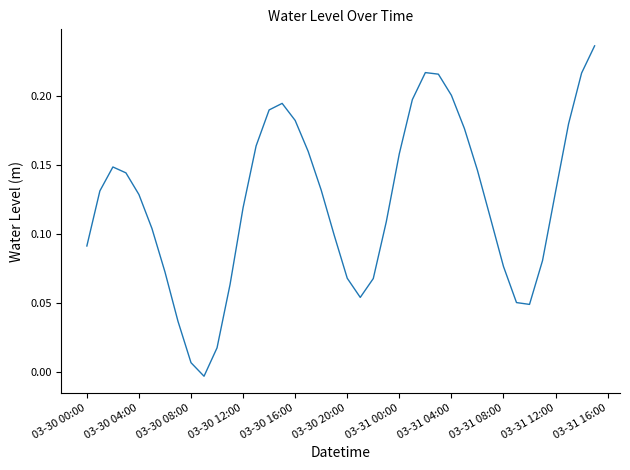

Where does the data first go above 0?

03-30 00:00